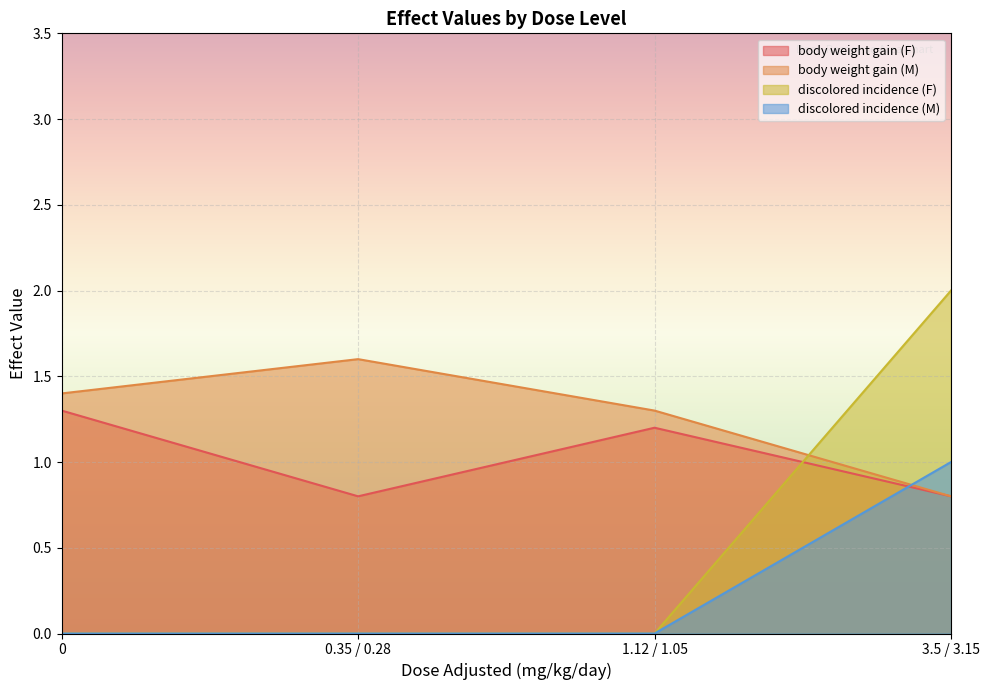

How many lines are shown in the chart?

4